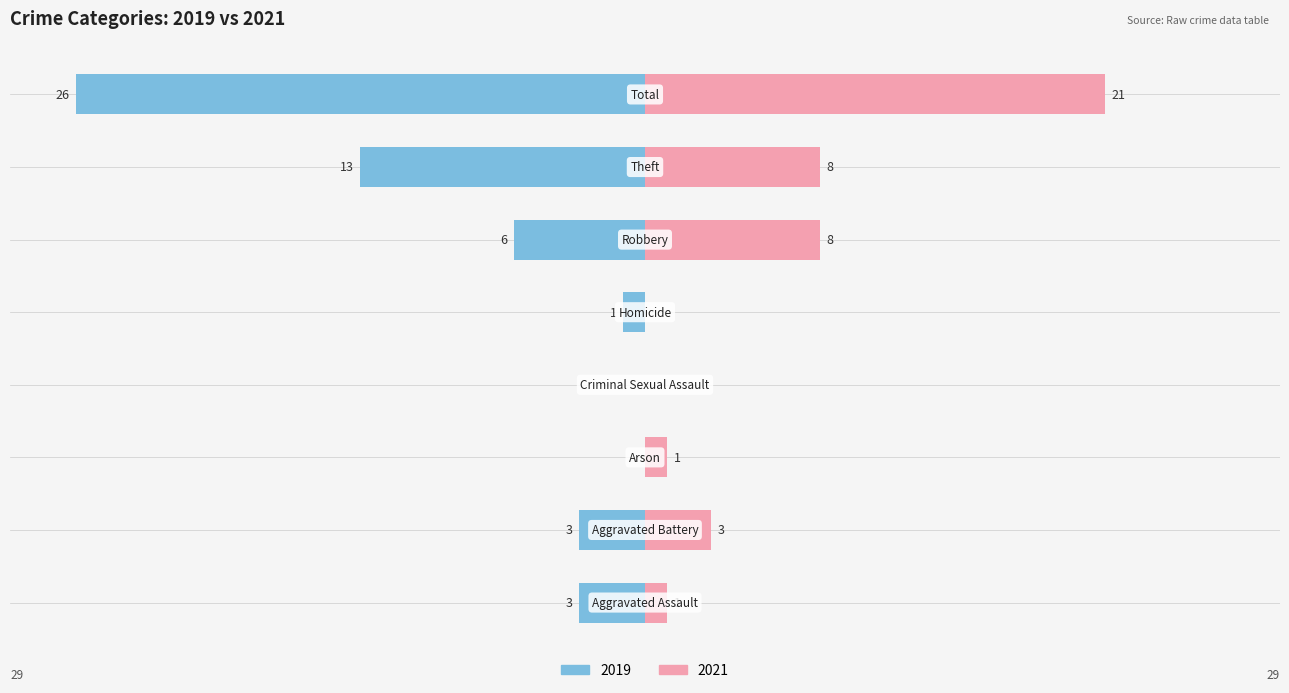

Reading left to right, transcribe all the data shown in this chart.

2019: -3	-3	0	0	-1	-6	-13	-26
2021: 1	3	1	0	0	8	8	21